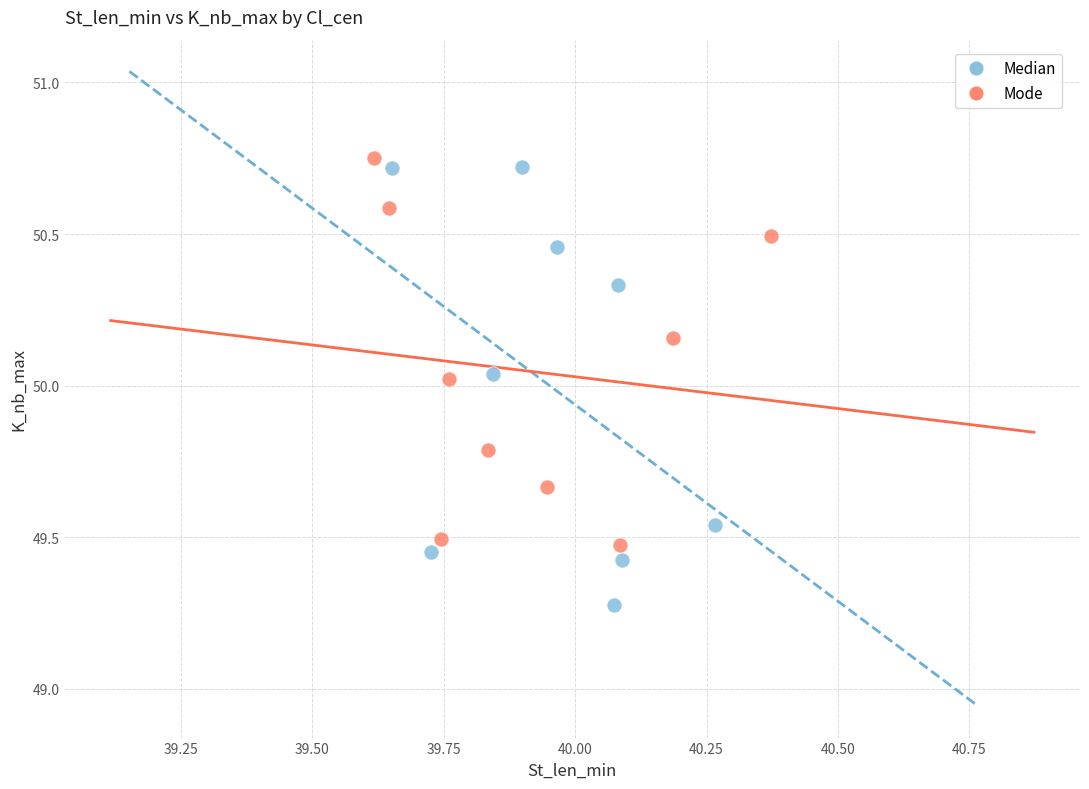

What are all the series names shown in the legend?

Median, Mode